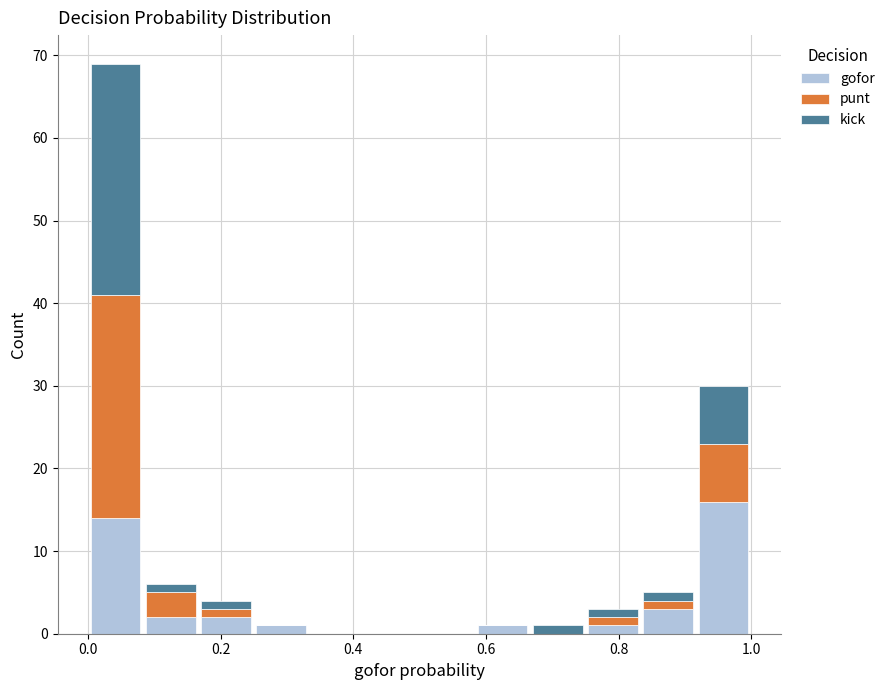

Which range on the x-axis has the tallest stacked bar (by total height)?

0.00 to 0.08